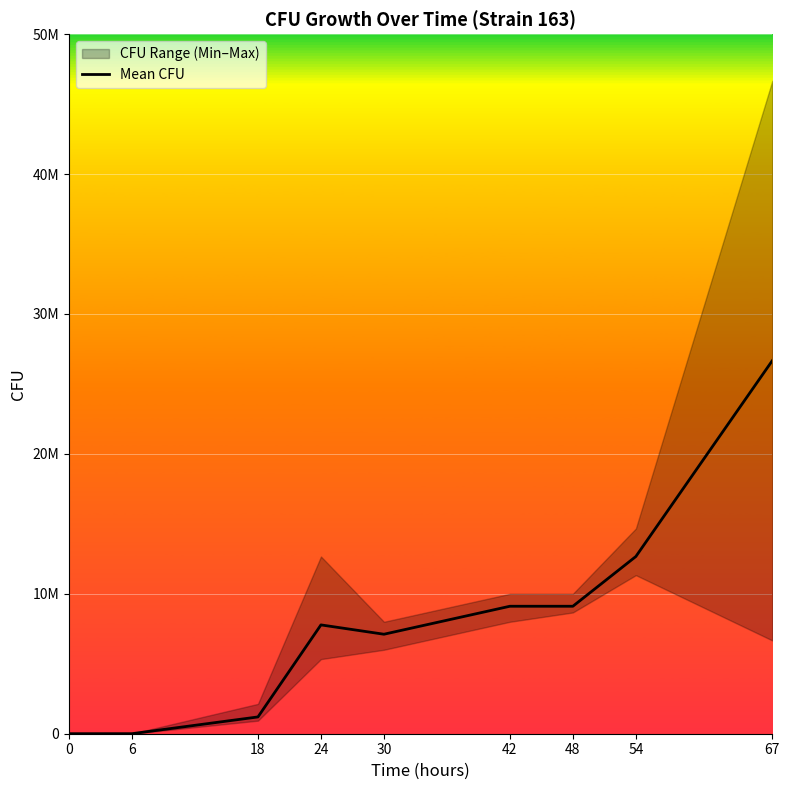

What is the change in value from 6 to 54?

+12663333.4